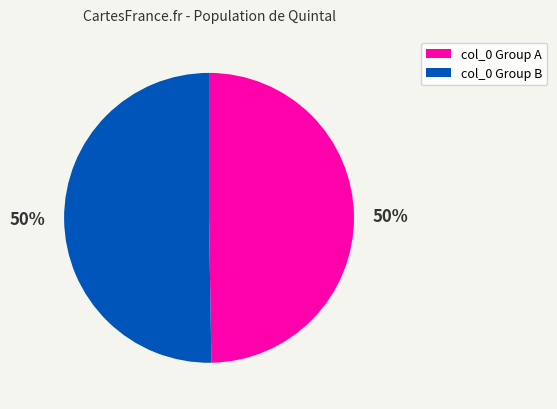

To the nearest percent, what is the average slice percentage?

50%